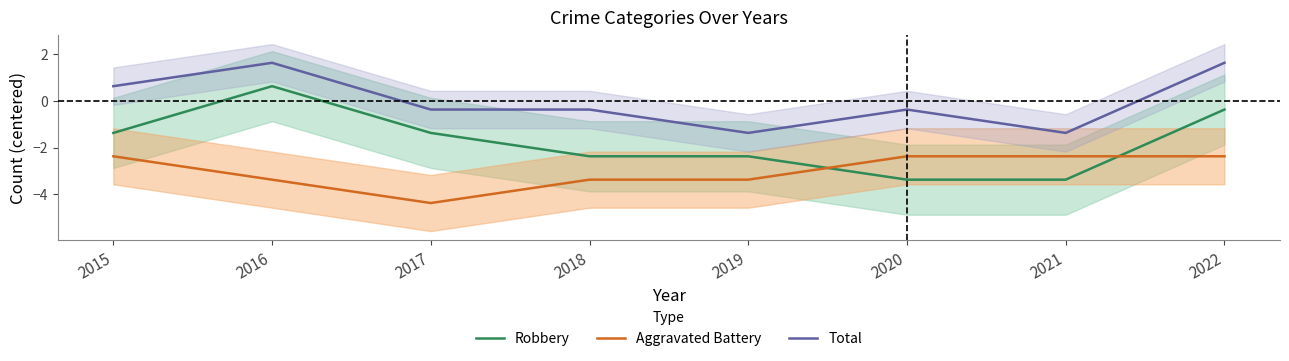

Which series has the largest total across all categories?

Total